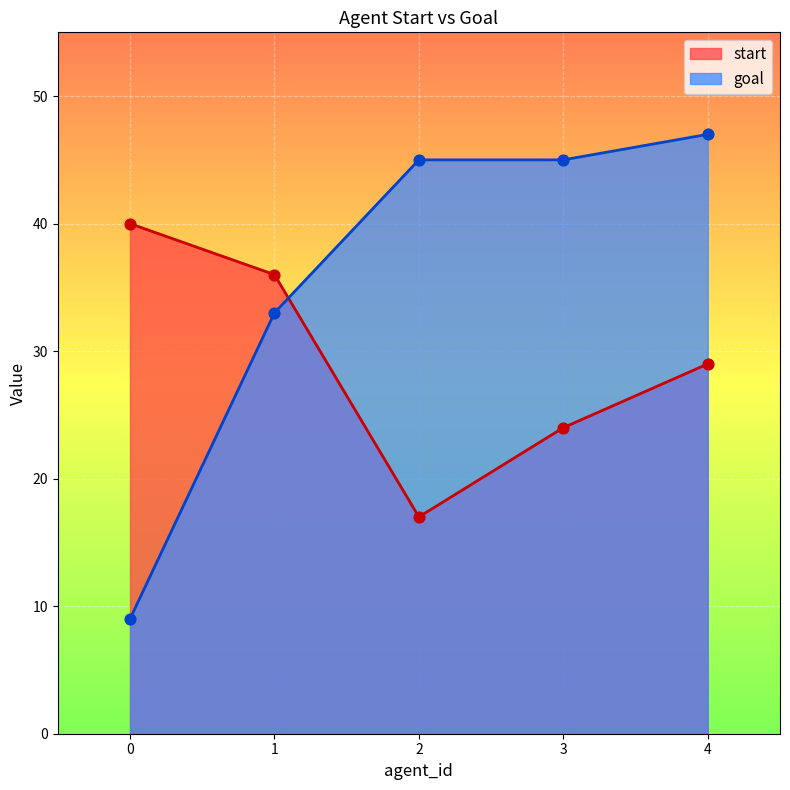

What is the total value across all series at 2?

62